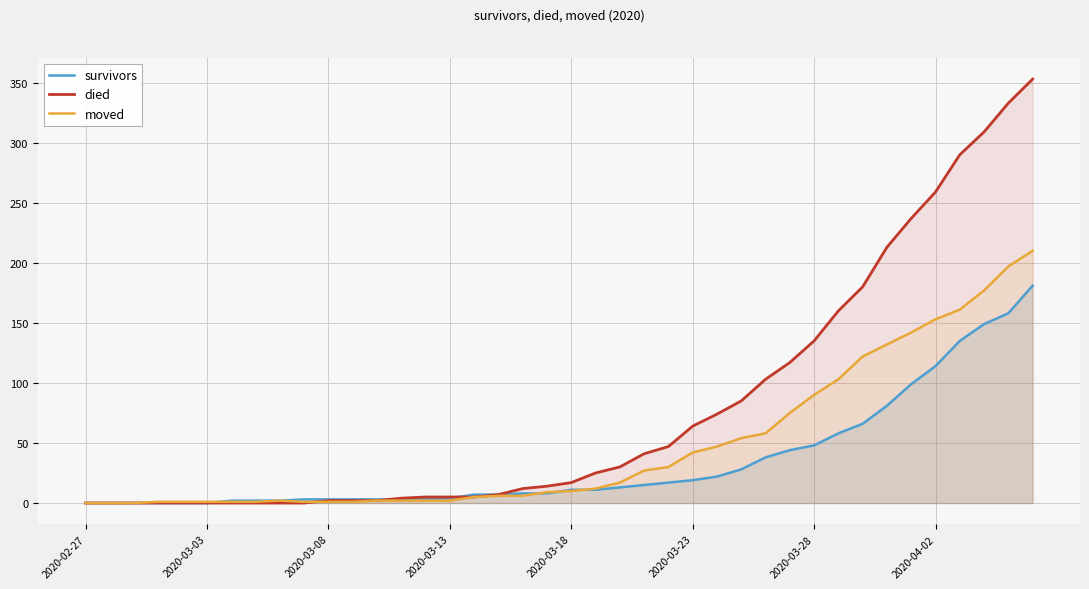

What is the maximum value shown in the chart?

353